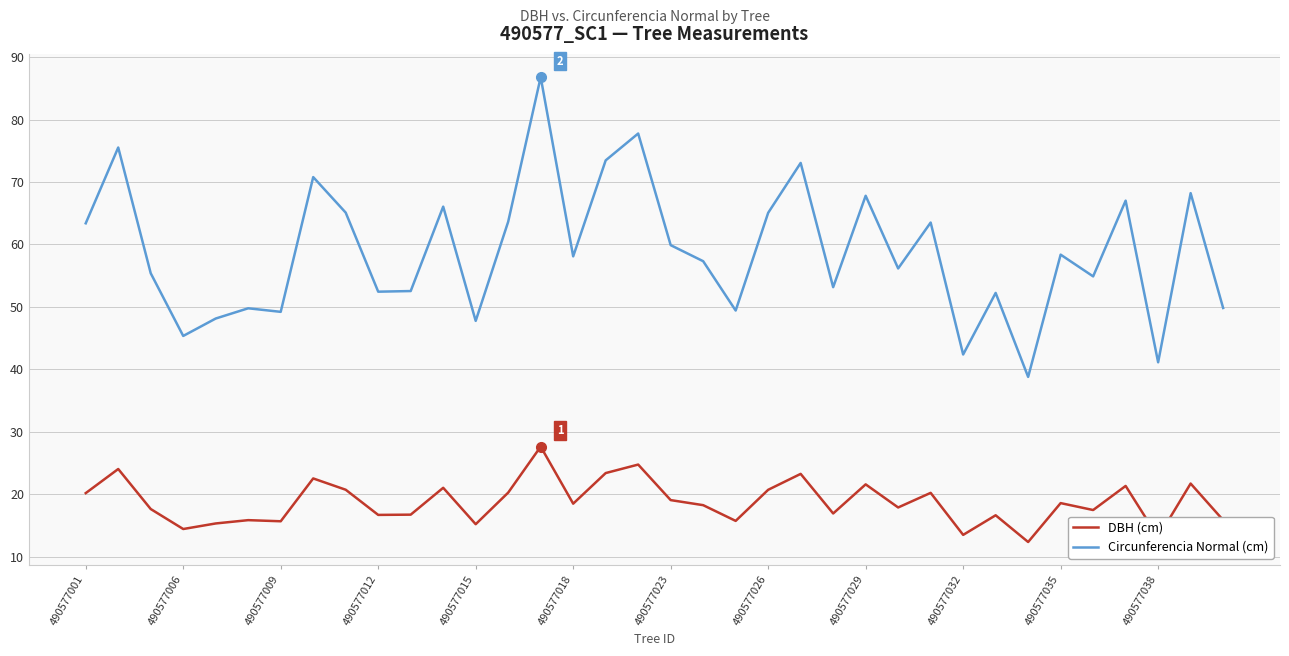

True or false: Circunferencia Normal (cm) and DBH (cm) cross at least once.

False